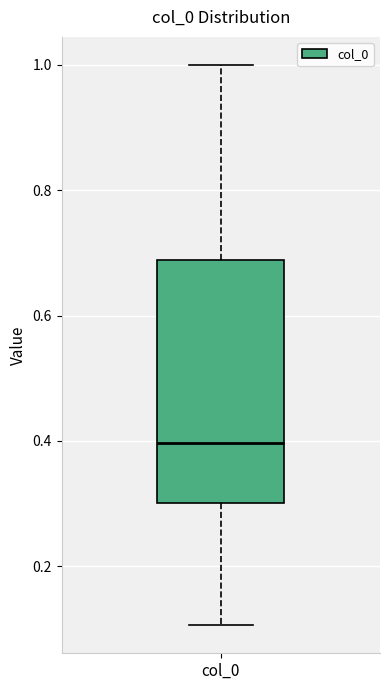

Read this box plot against the y-axis: the position of the median line, the range covered by the box, and the ends of both whiskers. The values are not printed on the chart, so give them approximately, as read against the axis.

median 0.40, box 0.30 to 0.68, whiskers 0.10 to 1.00